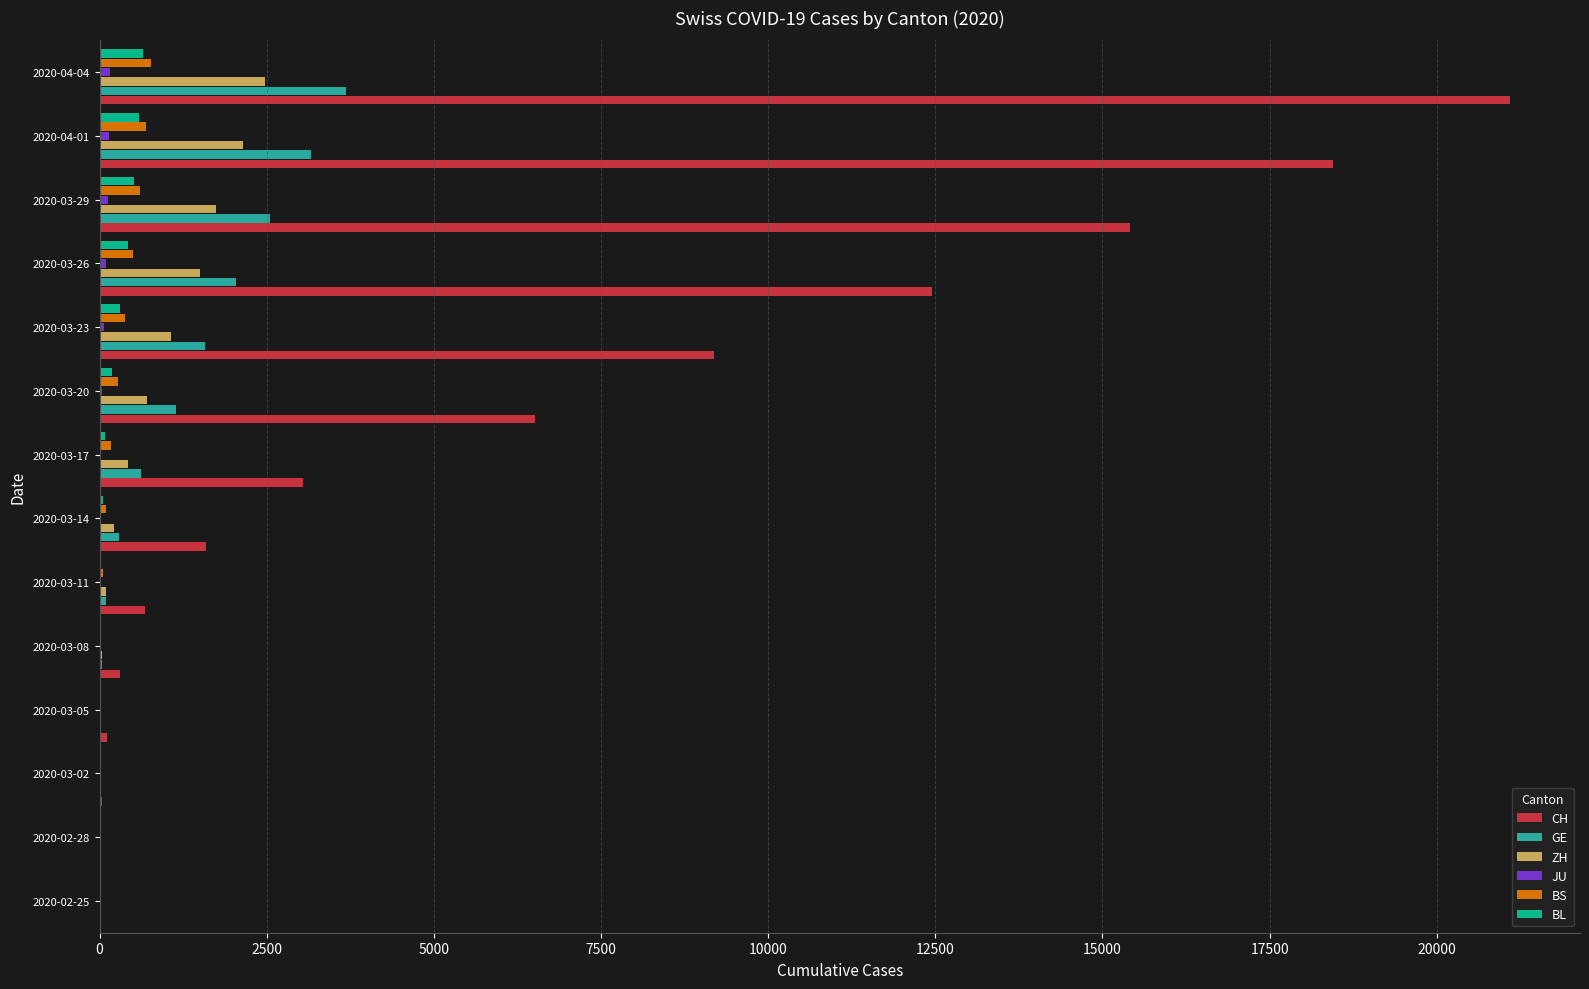

Which series changed the most between 2020-03-23 and 2020-03-26?

CH